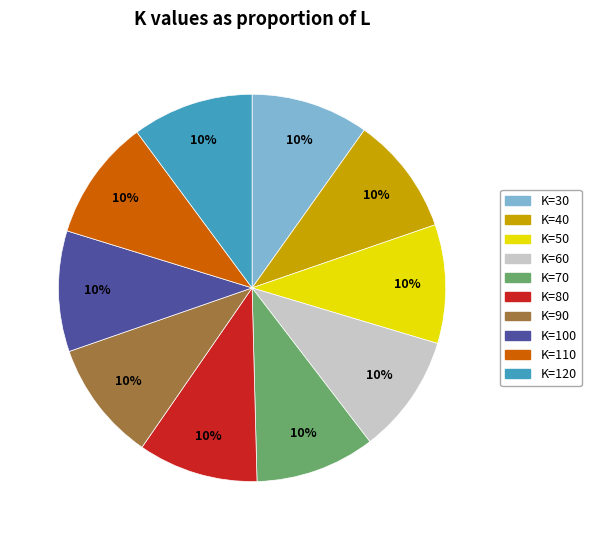

Is the sum of K=80 and K=30 greater than half?

No